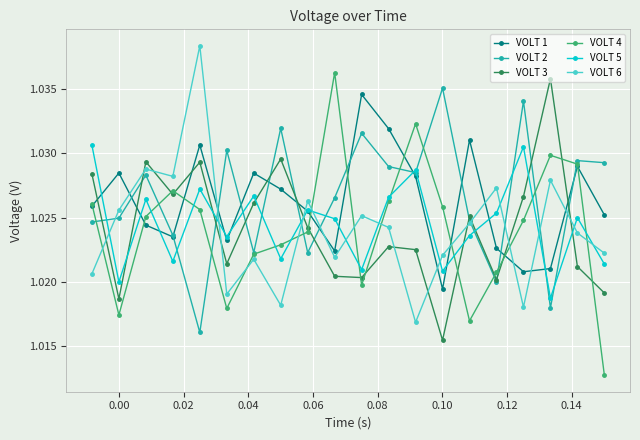

Count the VOLT 3 values in the range 1 to 2.

20